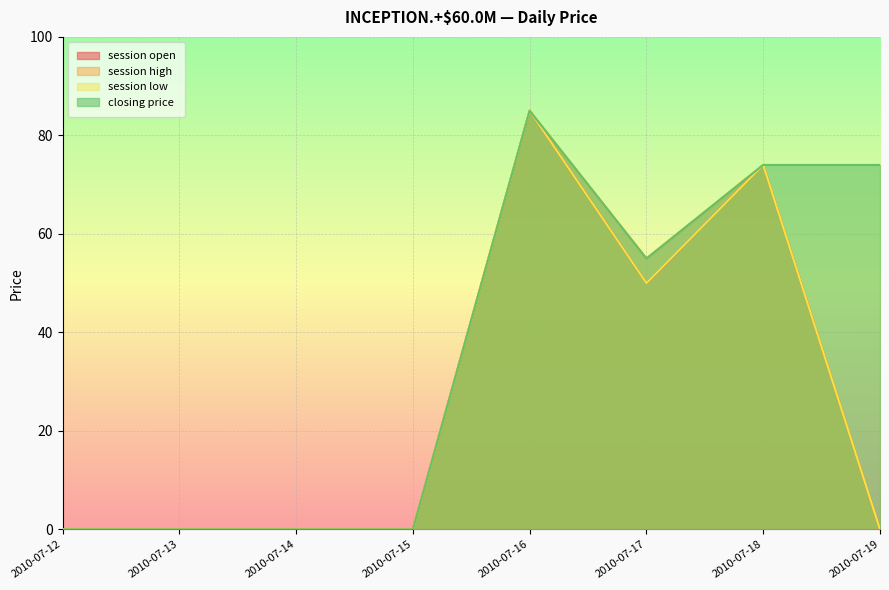

True or false: session open and session high intersect in this chart.

False